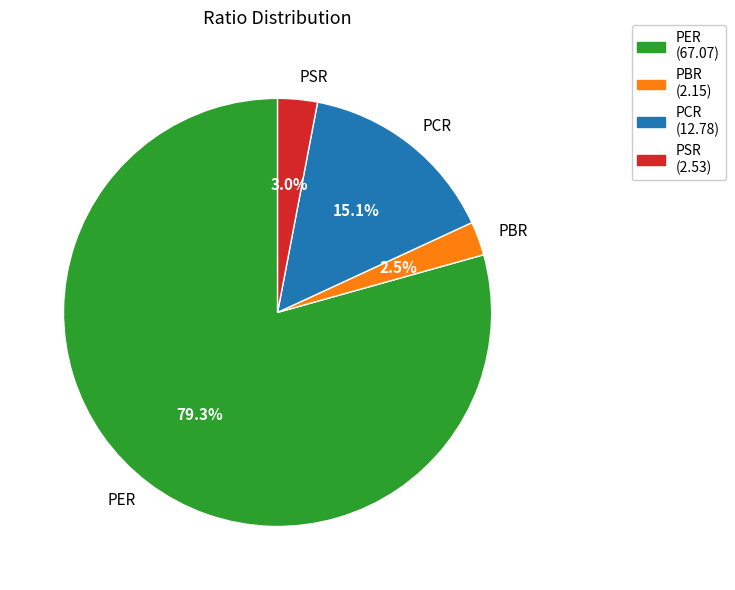

To the nearest percent, what is the combined percentage of PER and PSR?

82%